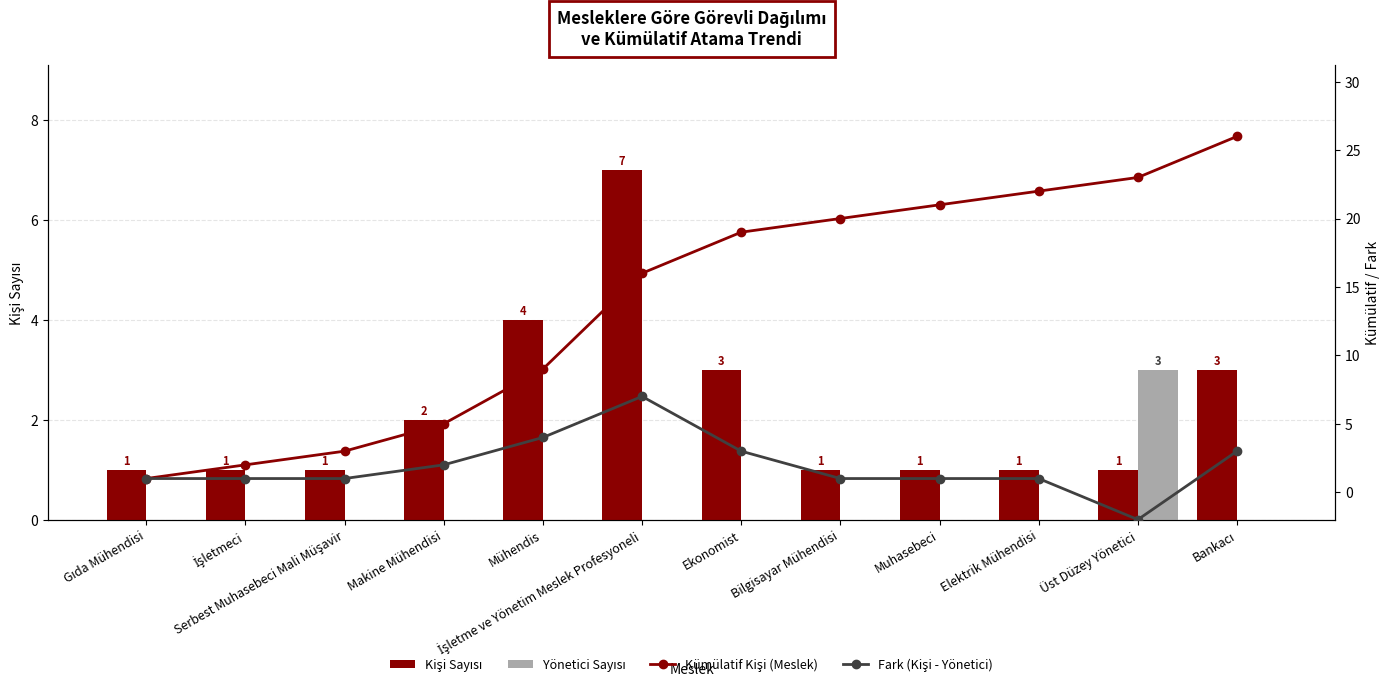

Which label corresponds to the largest value in the chart?

Bankacı